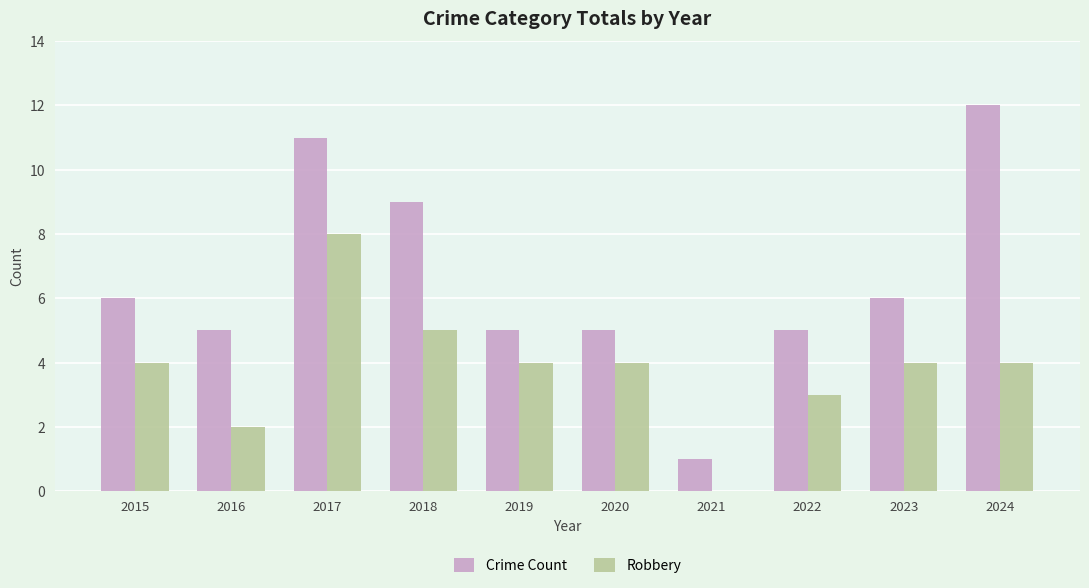

At which category is the sum across all series the highest?

2017